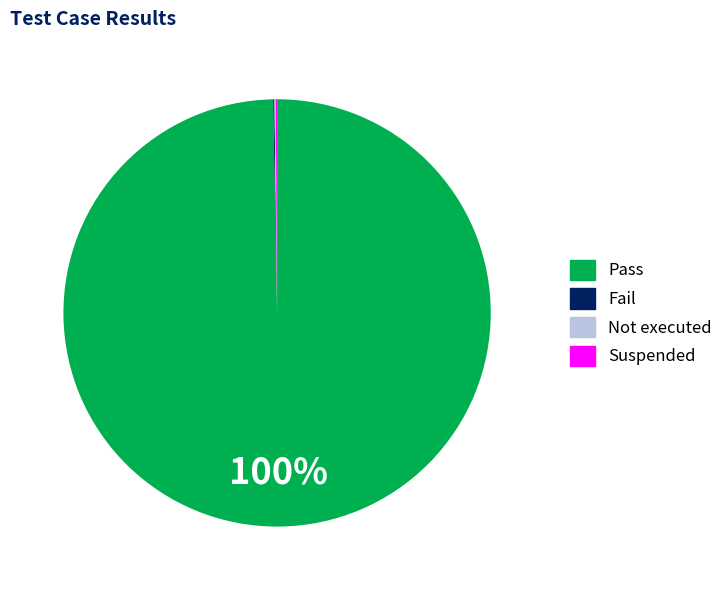

Which slice is the largest?

Pass